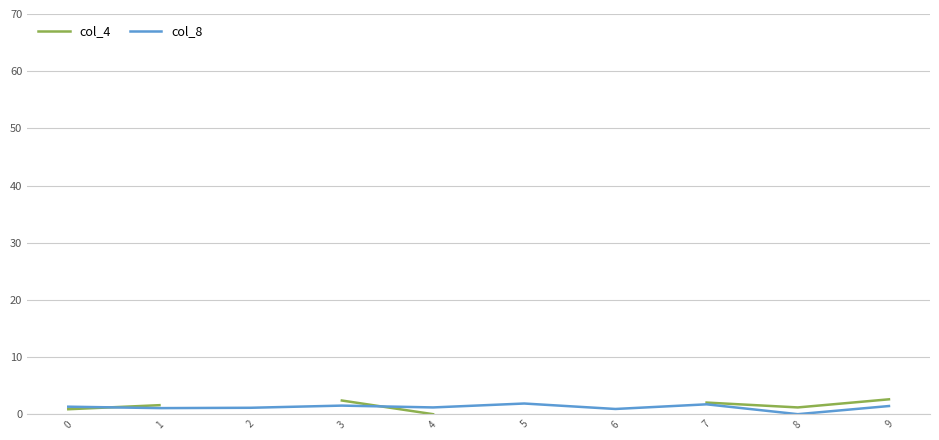

Does the chart have visible grid lines?

Yes